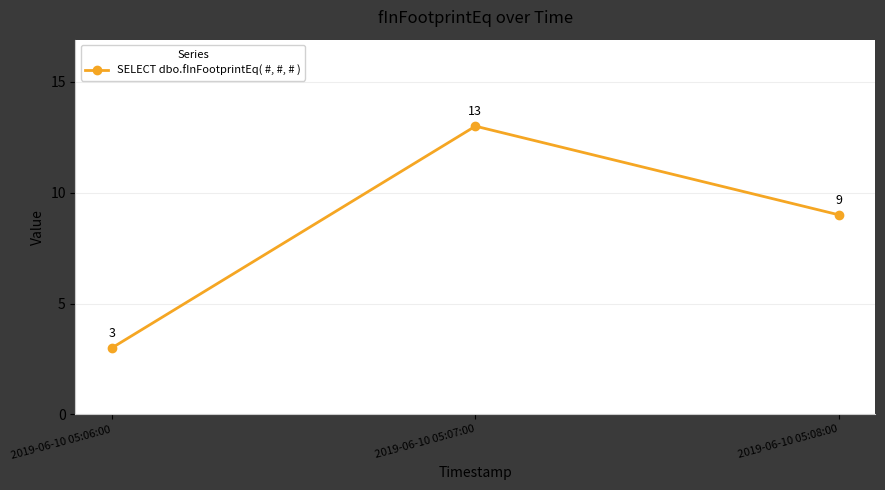

Rank the categories by value from lowest to highest.

2019-06-10 05:06:00, 2019-06-10 05:08:00, 2019-06-10 05:07:00